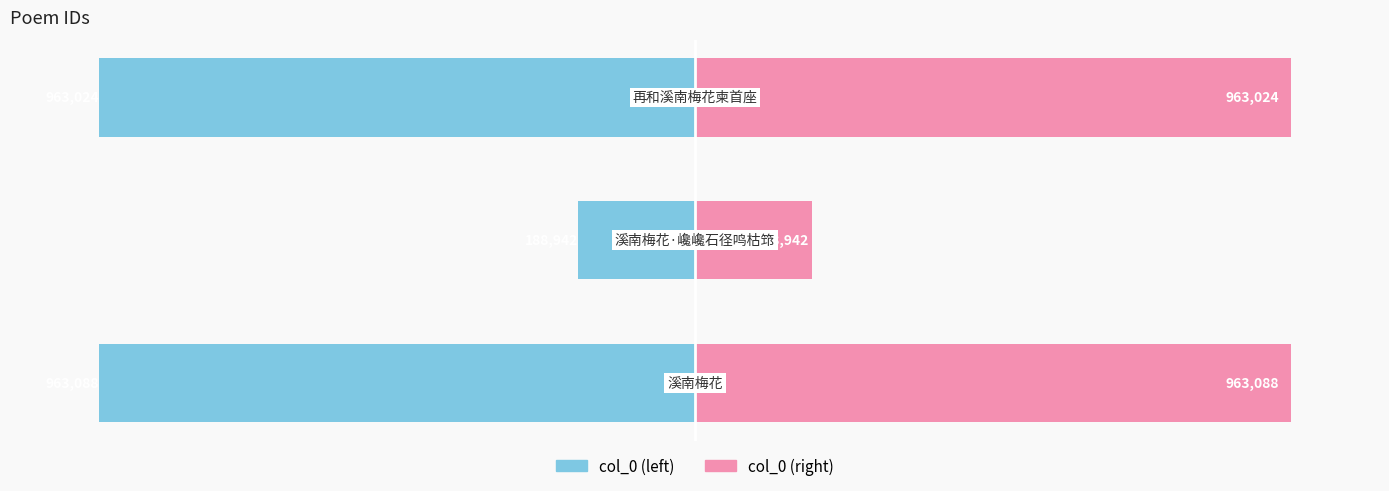

Which has a higher value, 1 or 2?

1